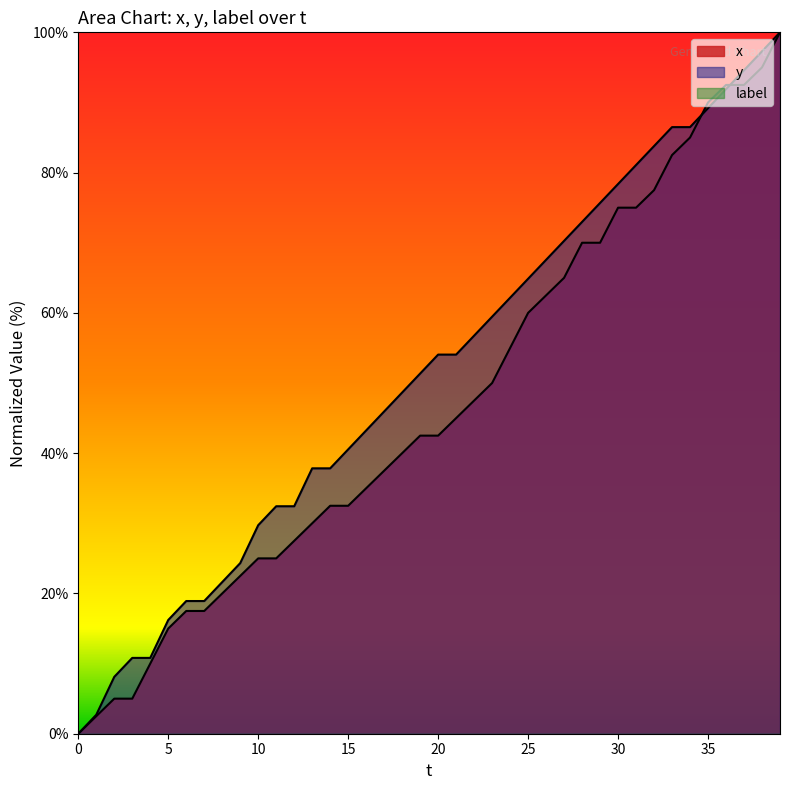

Which category has the highest value across all series?

39